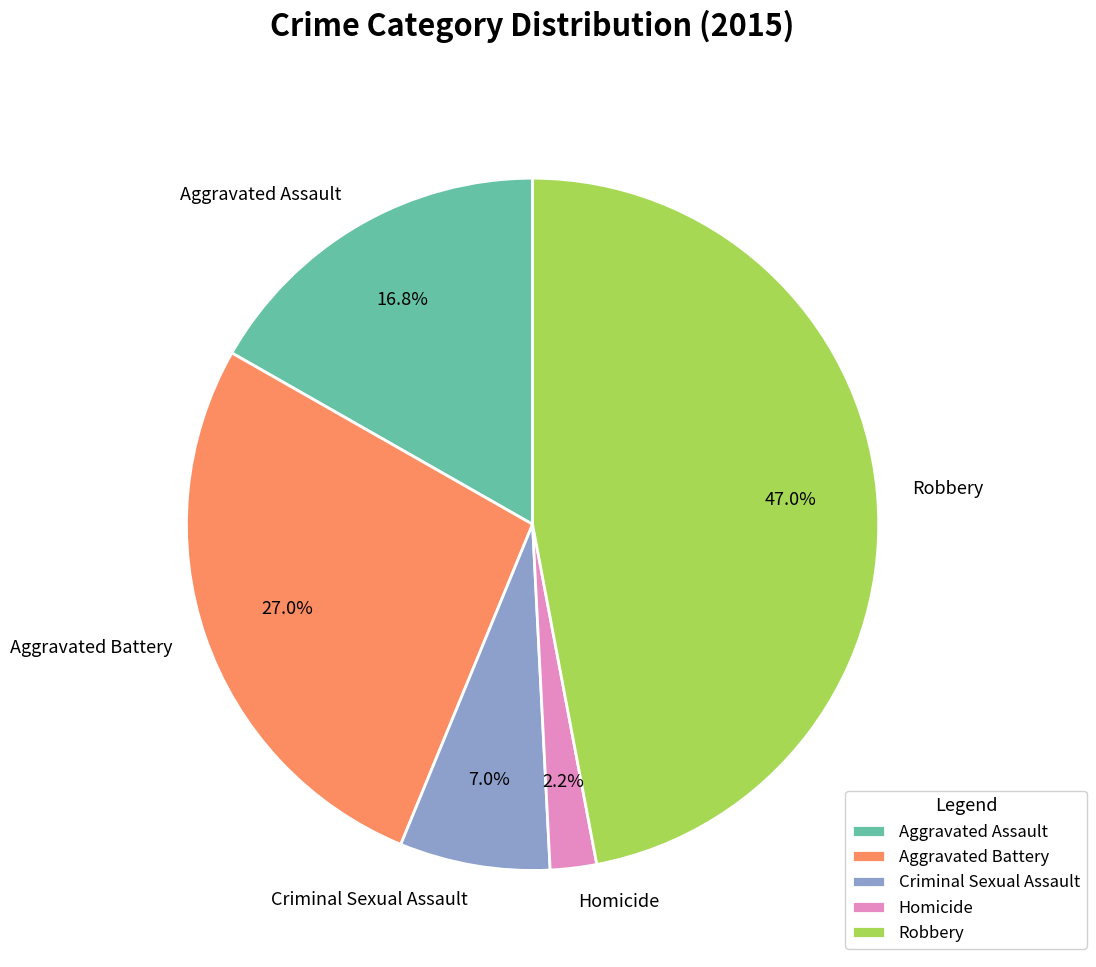

Which slice is the largest?

Robbery